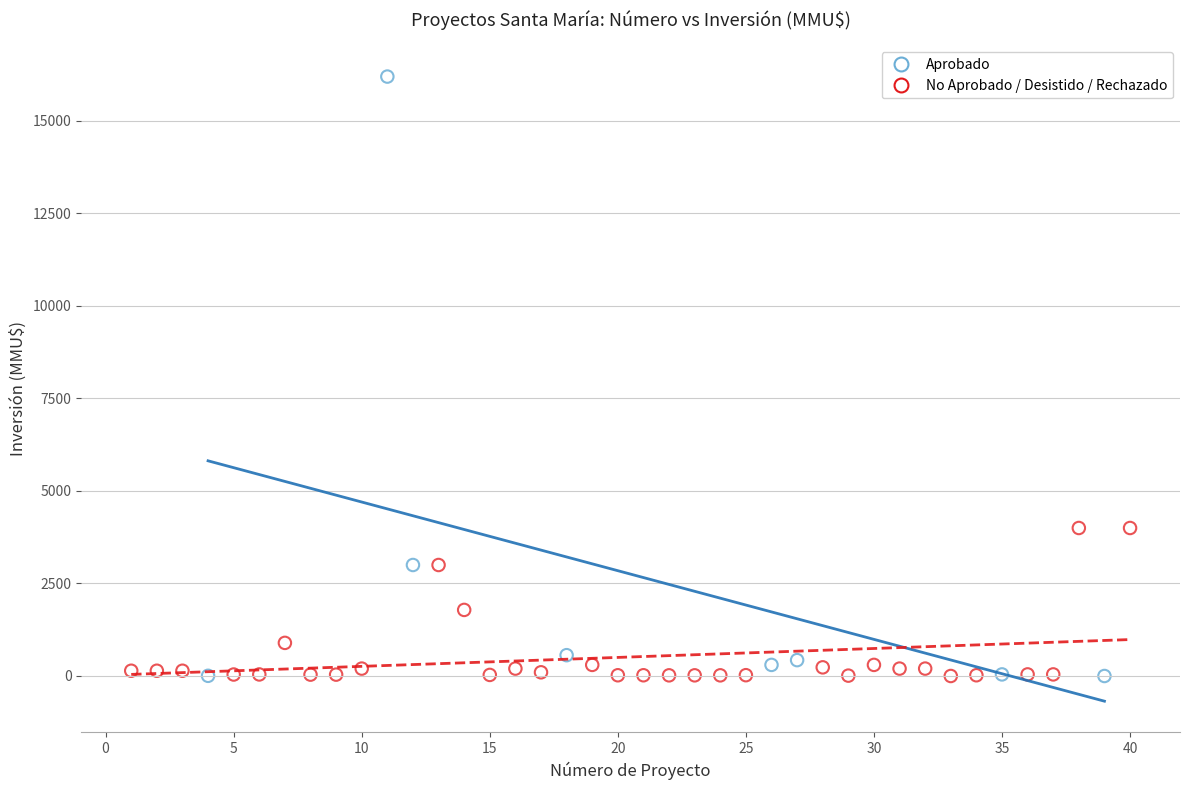

Which series contains the highest Y value?

Aprobado